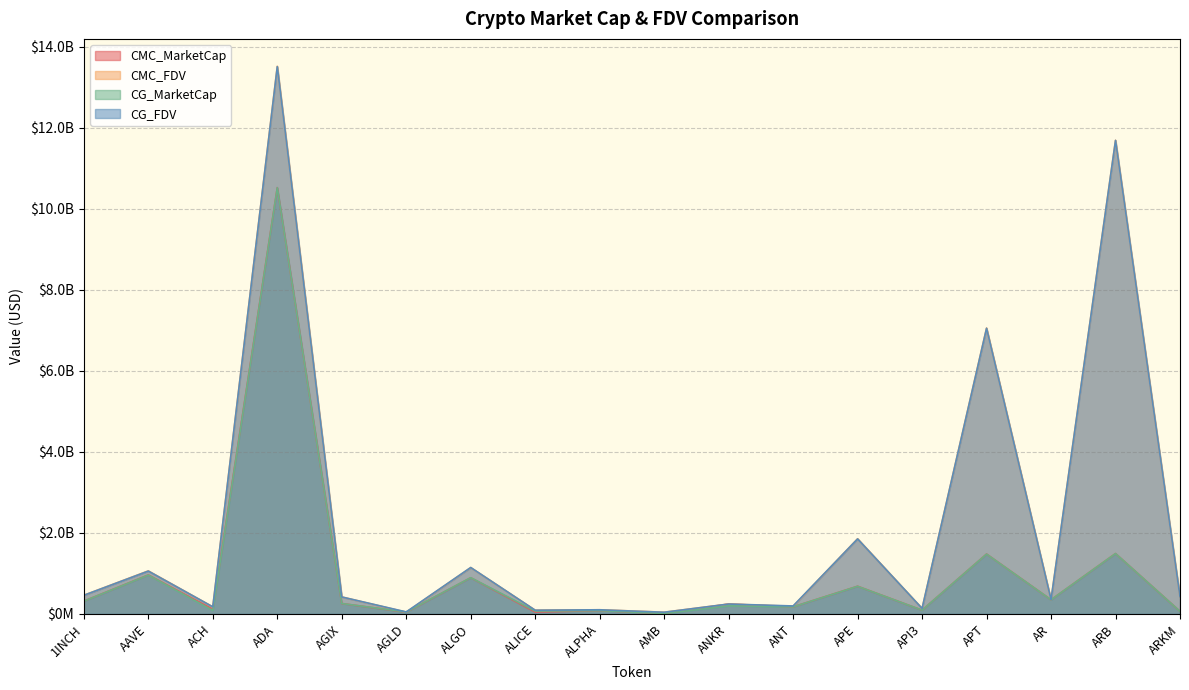

What is the minimum value for CG_MarketCap?

10043287.0